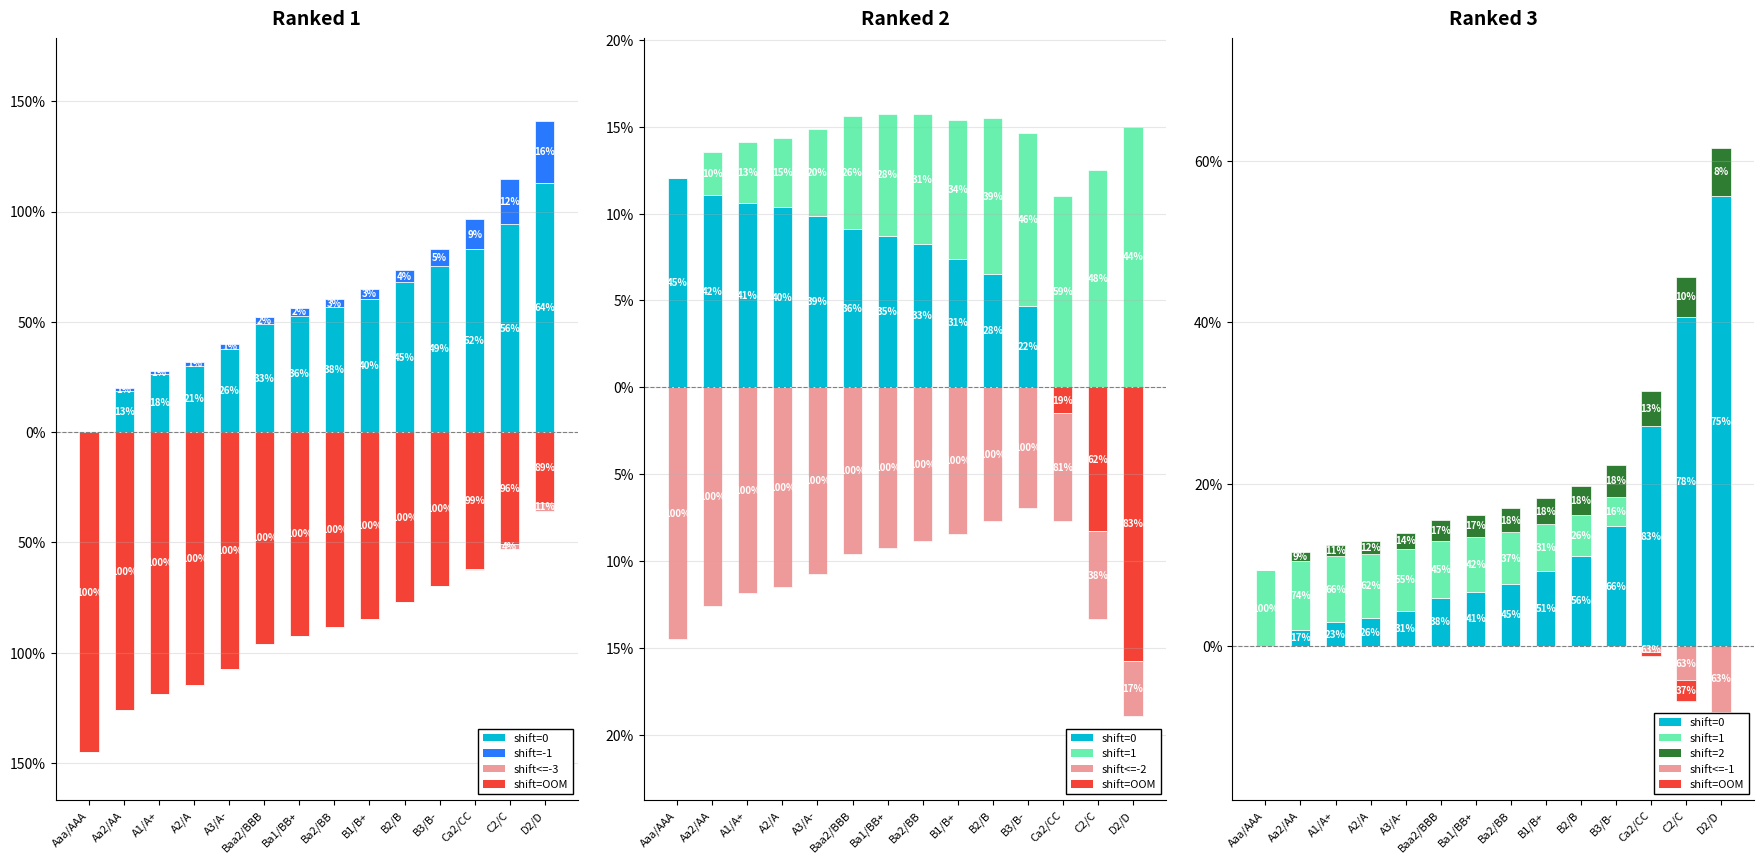

List the labels in order of debt_issued value, largest first.

D2/D, C2/C, Ca2/CC, B3/B-, B2/B, B1/B+, Ba2/BB, Ba1/BB+, Baa2/BBB, A3/A-, A2/A, A1/A+, Aa2/AA, Aaa/AAA